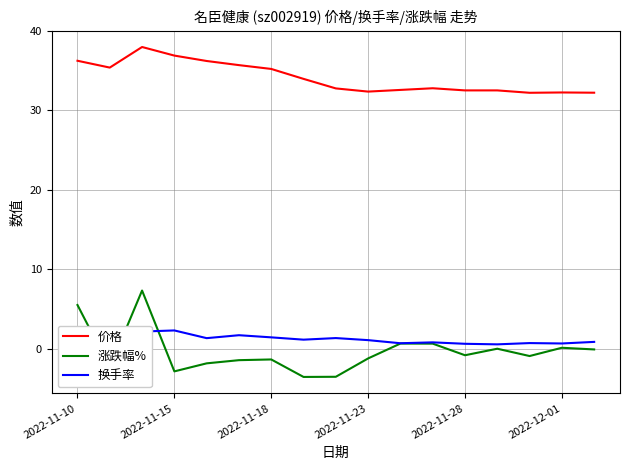

True or false: 价格 and 换手率 cross at least once.

False